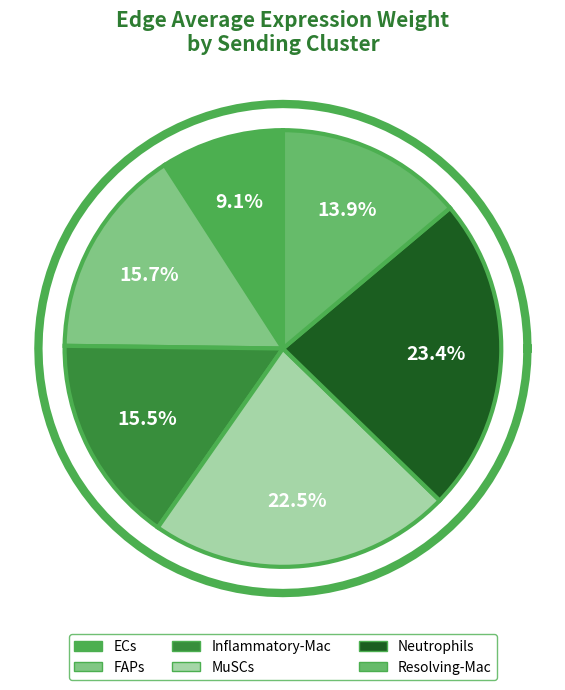

Does 10 account for over 50% of the chart?

No